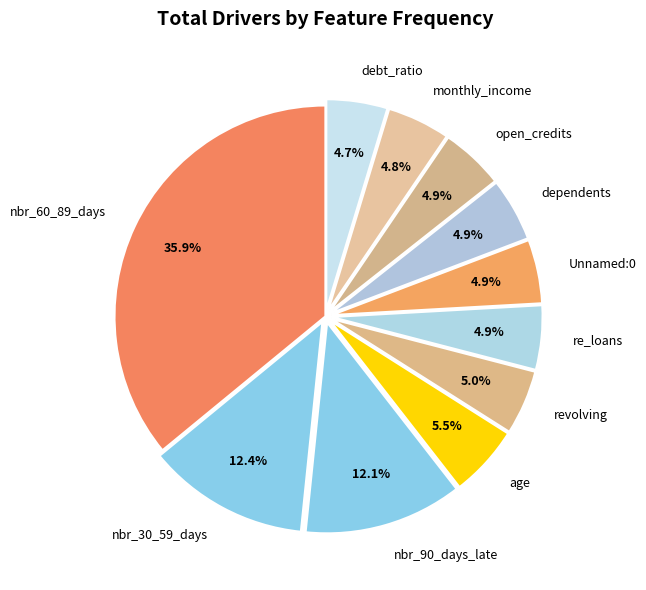

Is there a majority slice in this chart?

No